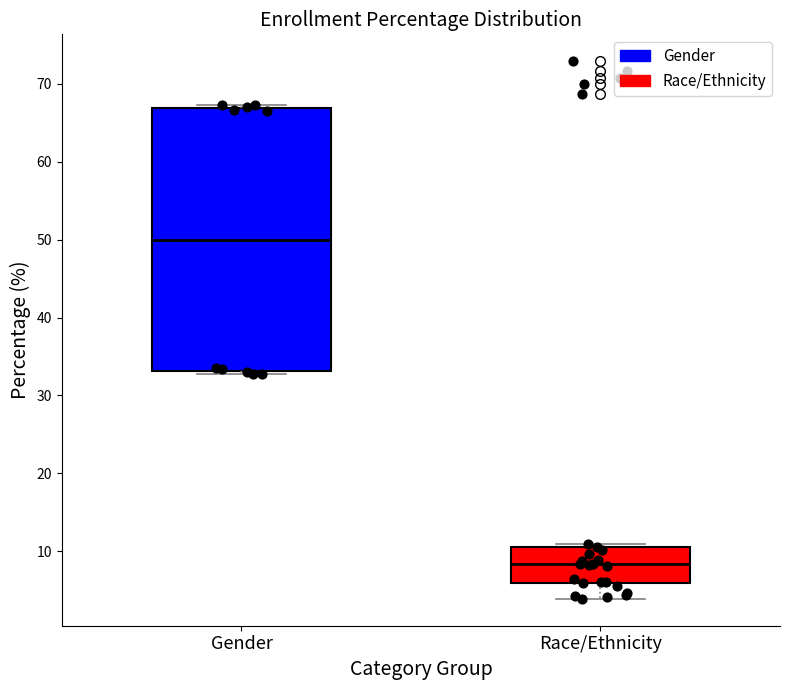

Reading left to right, transcribe this box plot: for each box, give where its median line is, the range the box spans, and where its two whiskers end, as read against the y-axis. The values are not printed on the chart, so give them approximately, as read against the axis.

Gender: median 50, box 33 to 67, whiskers 33 (just below the box's lower edge) to 67 (just above the box's upper edge)
Race/Ethnicity: median 8, box 6 to 11, whiskers 4 to 11 (just above the box's upper edge)